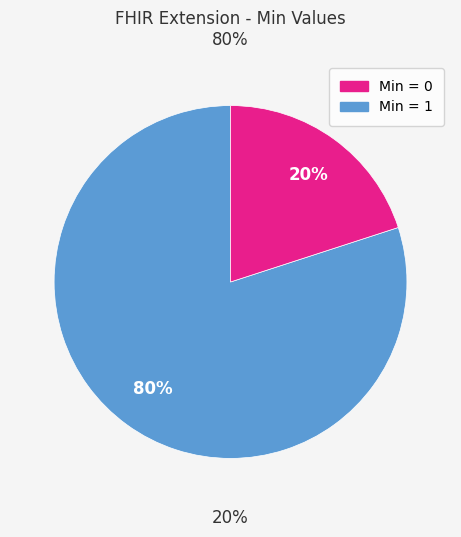

How many segments does this pie chart have?

2